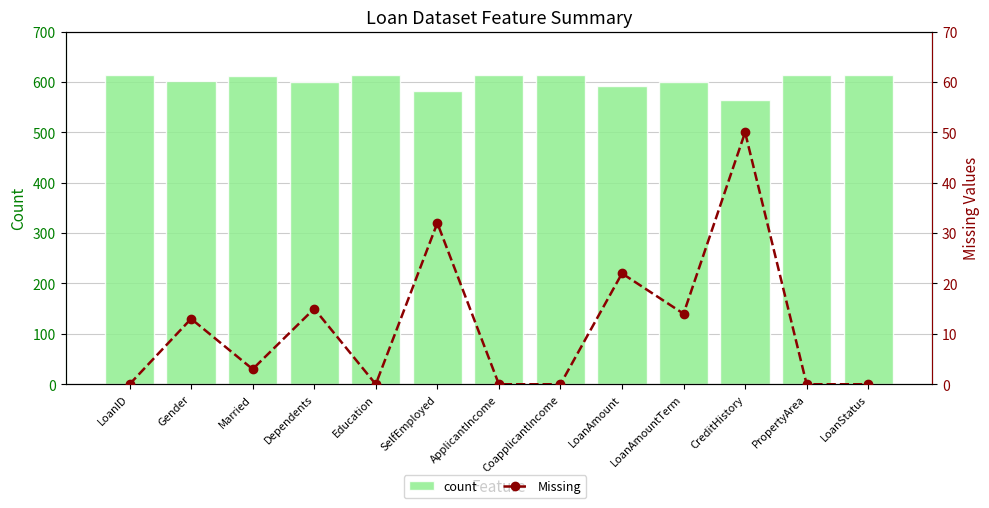

What is the difference between the Missing values at SelfEmployed and Married?

29